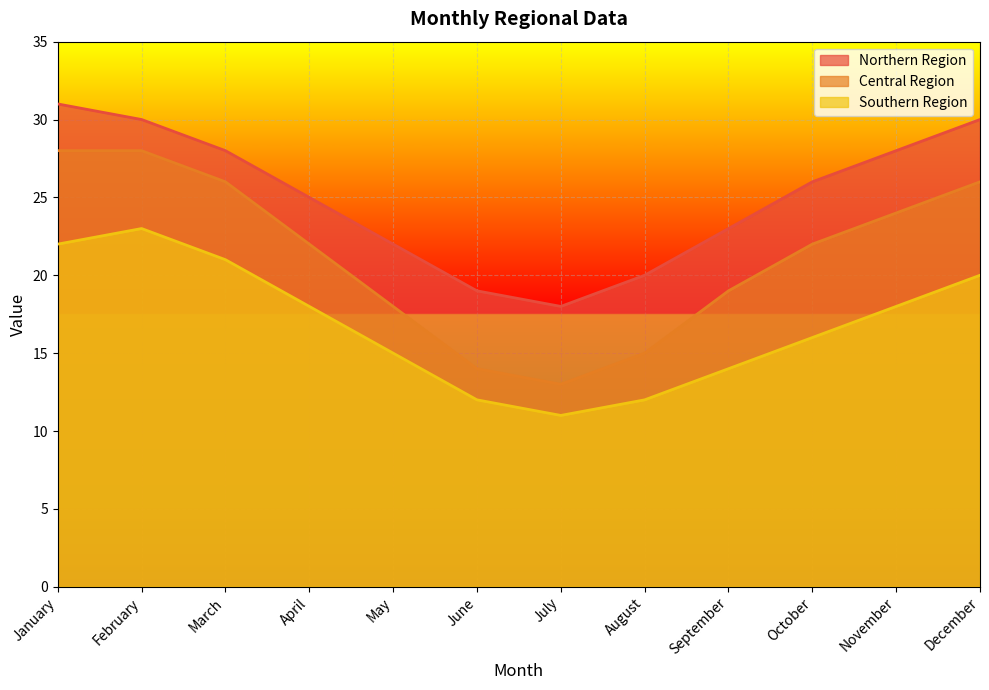

True or false: Southern Region has a value of 4 at August.

False